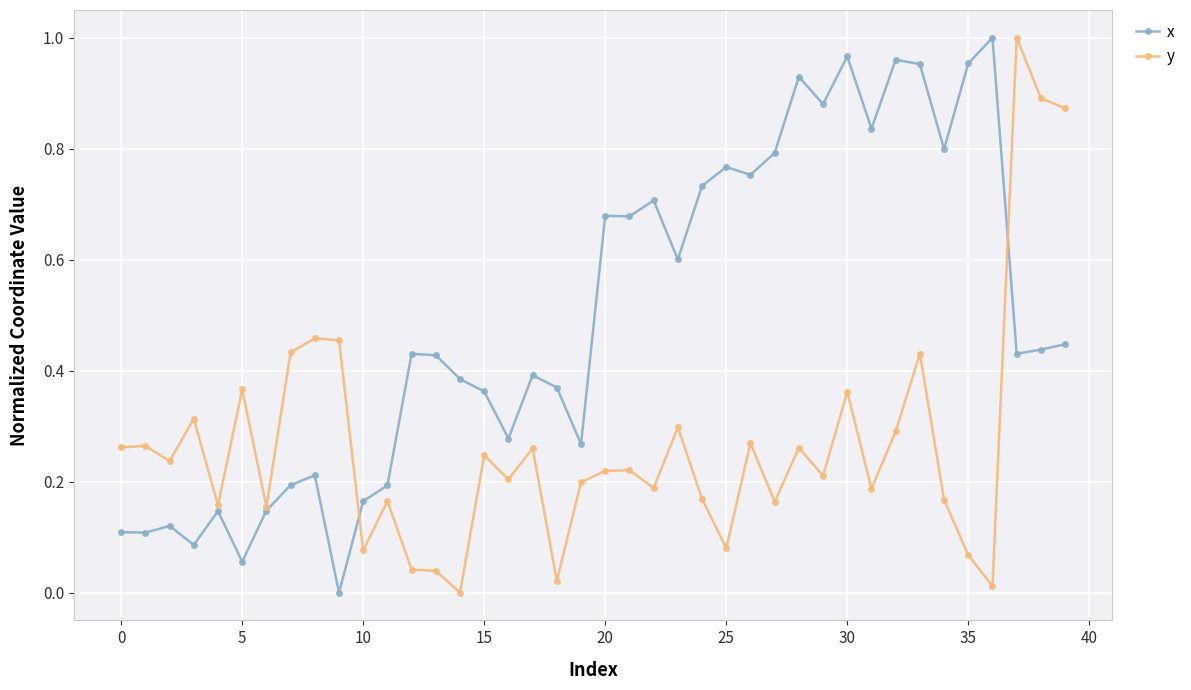

Rank the series by their average value, from highest to lowest.

x, y